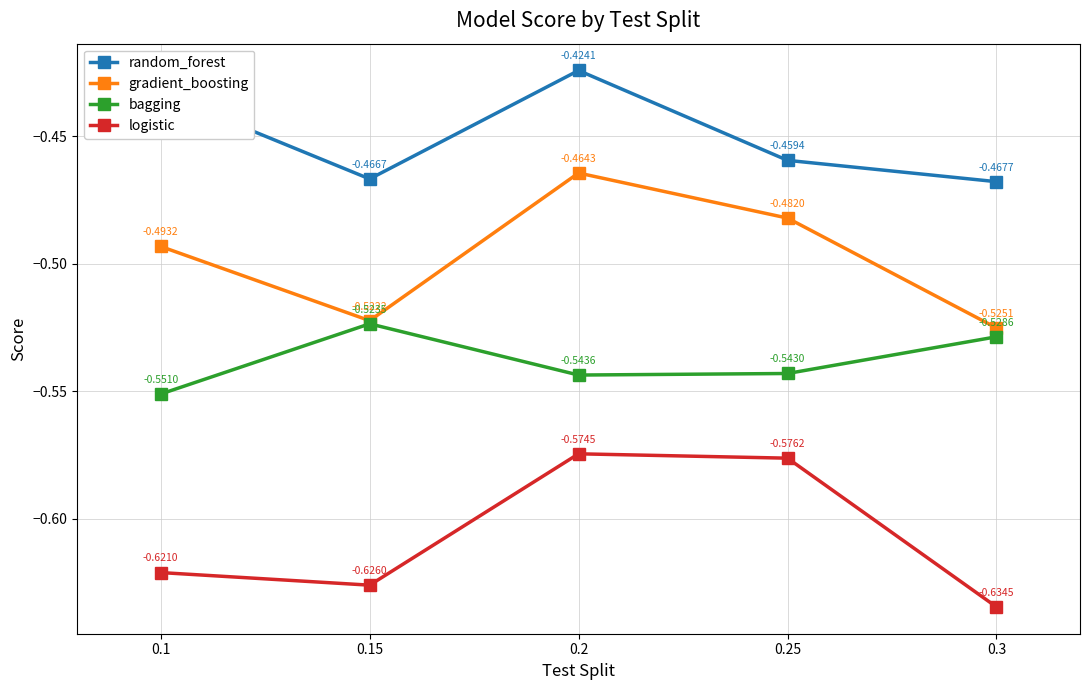

Is this an area chart (filled region under the line)?

No